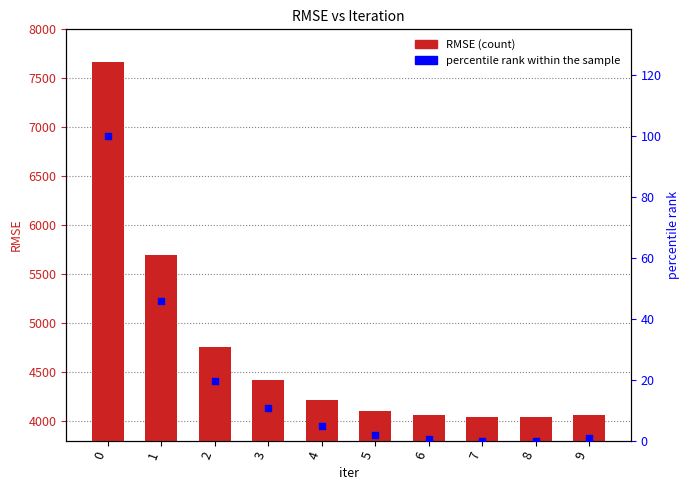

Which series has the largest total across all categories?

RMSE